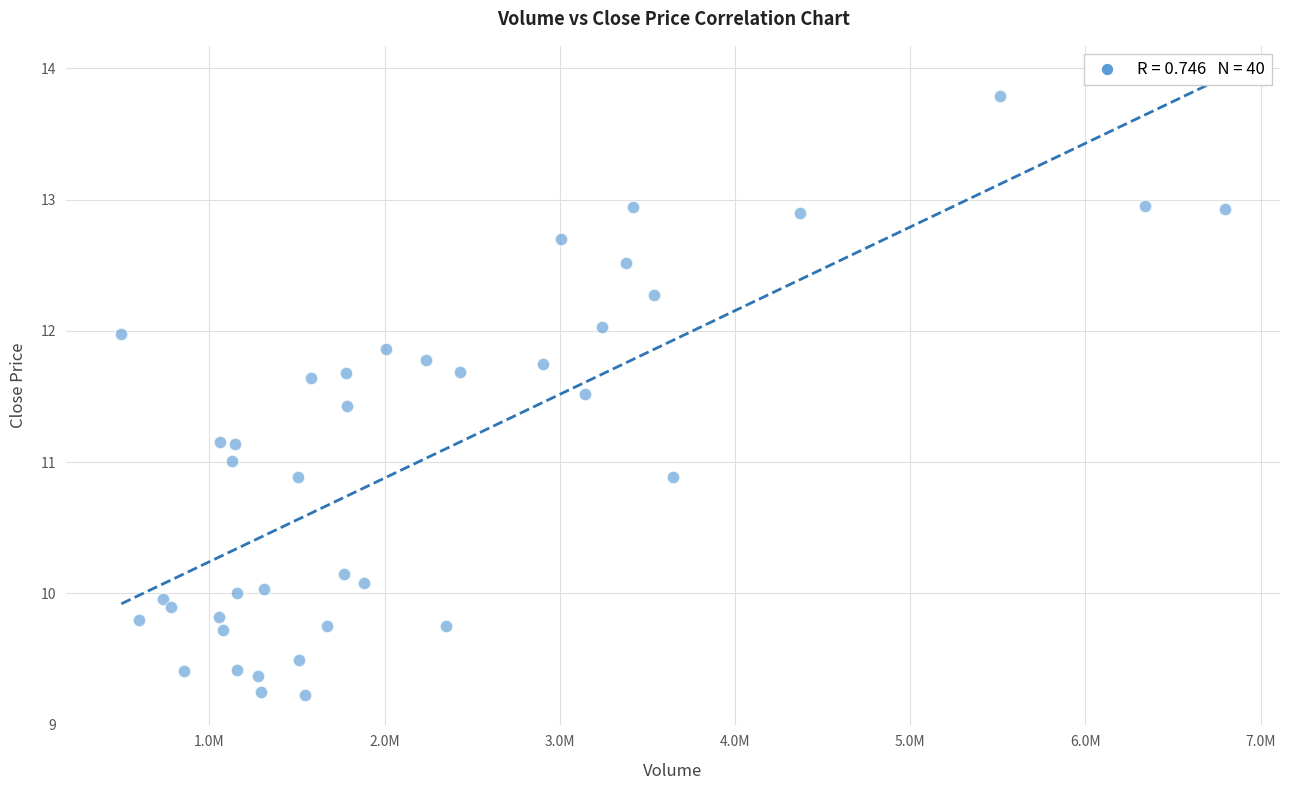

What is the range of X values (max minus min)?

6298650.8